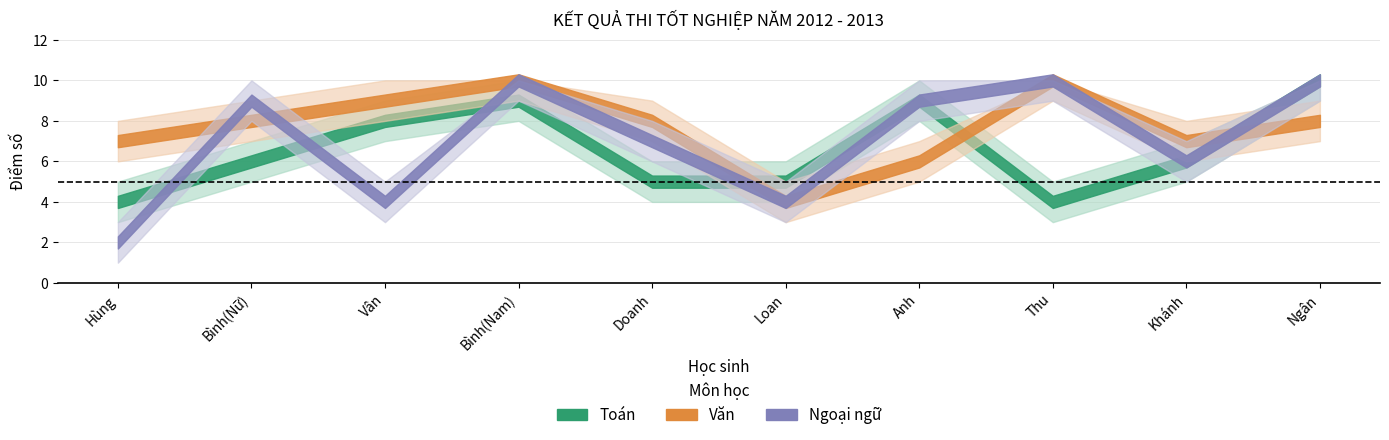

Reading left to right, extract all data points from this chart.

Toán: Hùng=4	Bình(Nữ)=6	Vân=8	Bình(Nam)=9	Doanh=5	Loan=5	Anh=9	Thu=4	Khánh=6	Ngân=10
Văn: Hùng=7	Bình(Nữ)=8	Vân=9	Bình(Nam)=10	Doanh=8	Loan=4	Anh=6	Thu=10	Khánh=7	Ngân=8
Ngoại ngữ: Hùng=2	Bình(Nữ)=9	Vân=4	Bình(Nam)=10	Doanh=7	Loan=4	Anh=9	Thu=10	Khánh=6	Ngân=10